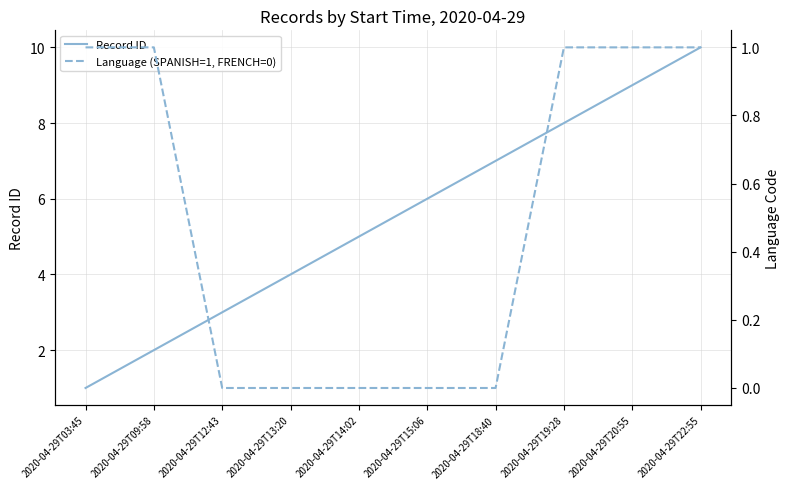

What is the difference between the highest and lowest values at 2020-04-29T15:06?

6